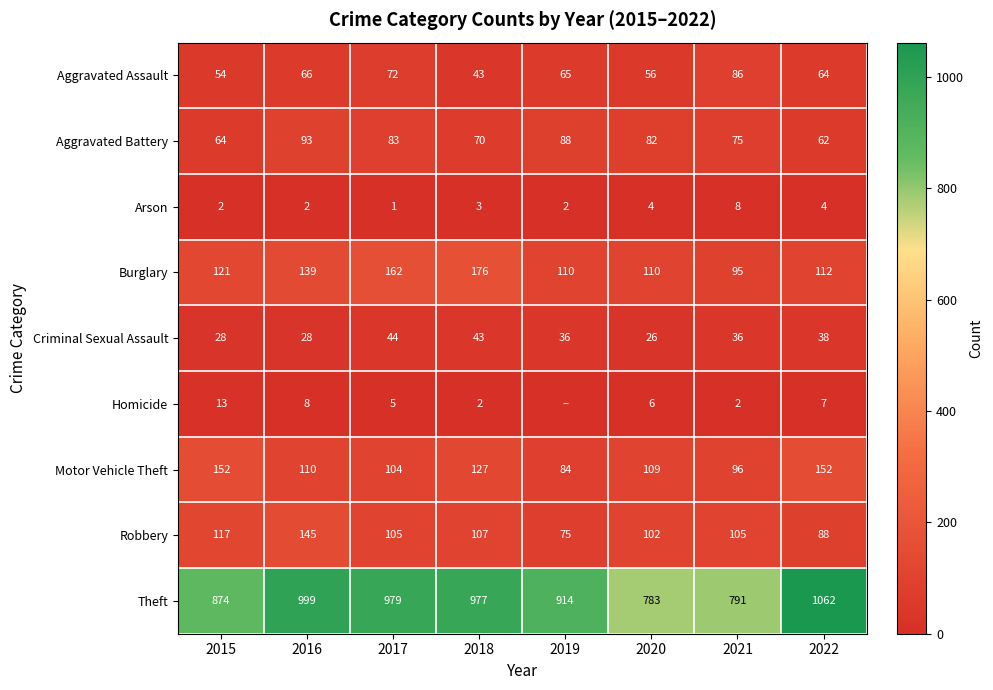

What is the difference between the maximum and minimum values in the Aggravated Battery series?

31